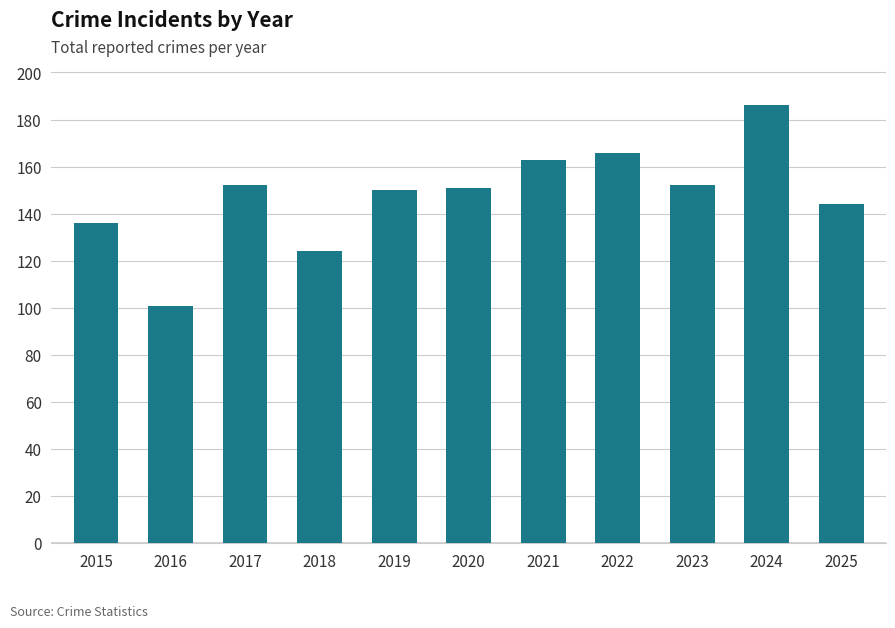

What is the difference between the second highest and minimum values?

65